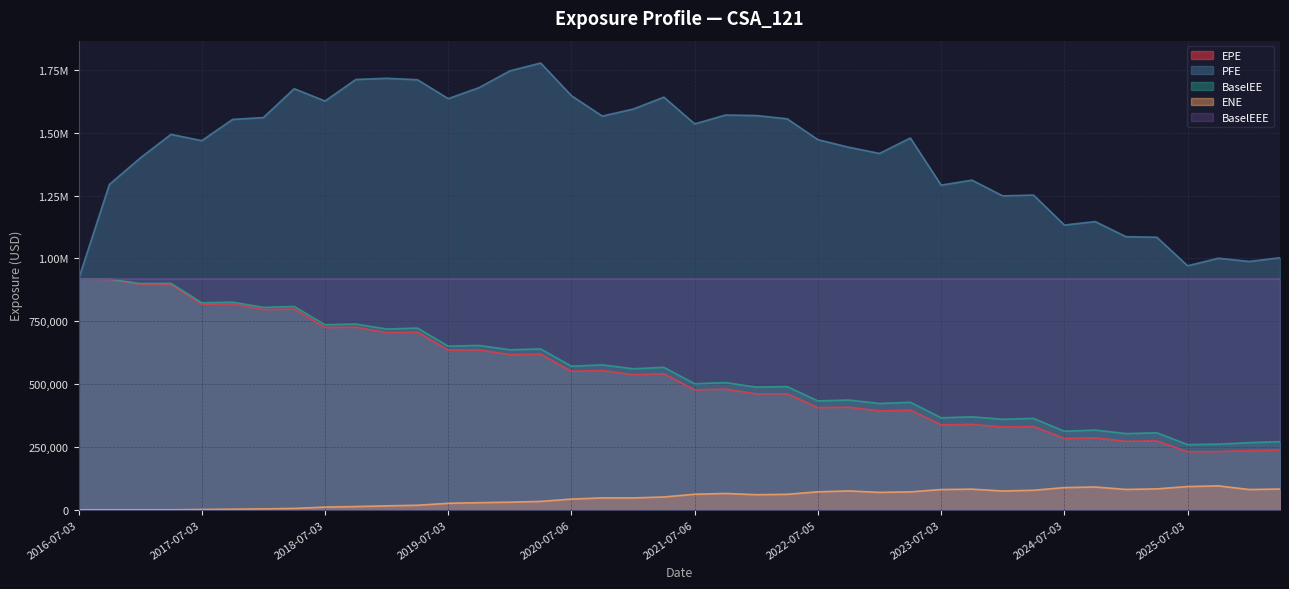

Which series has the largest range (max minus min)?

PFE